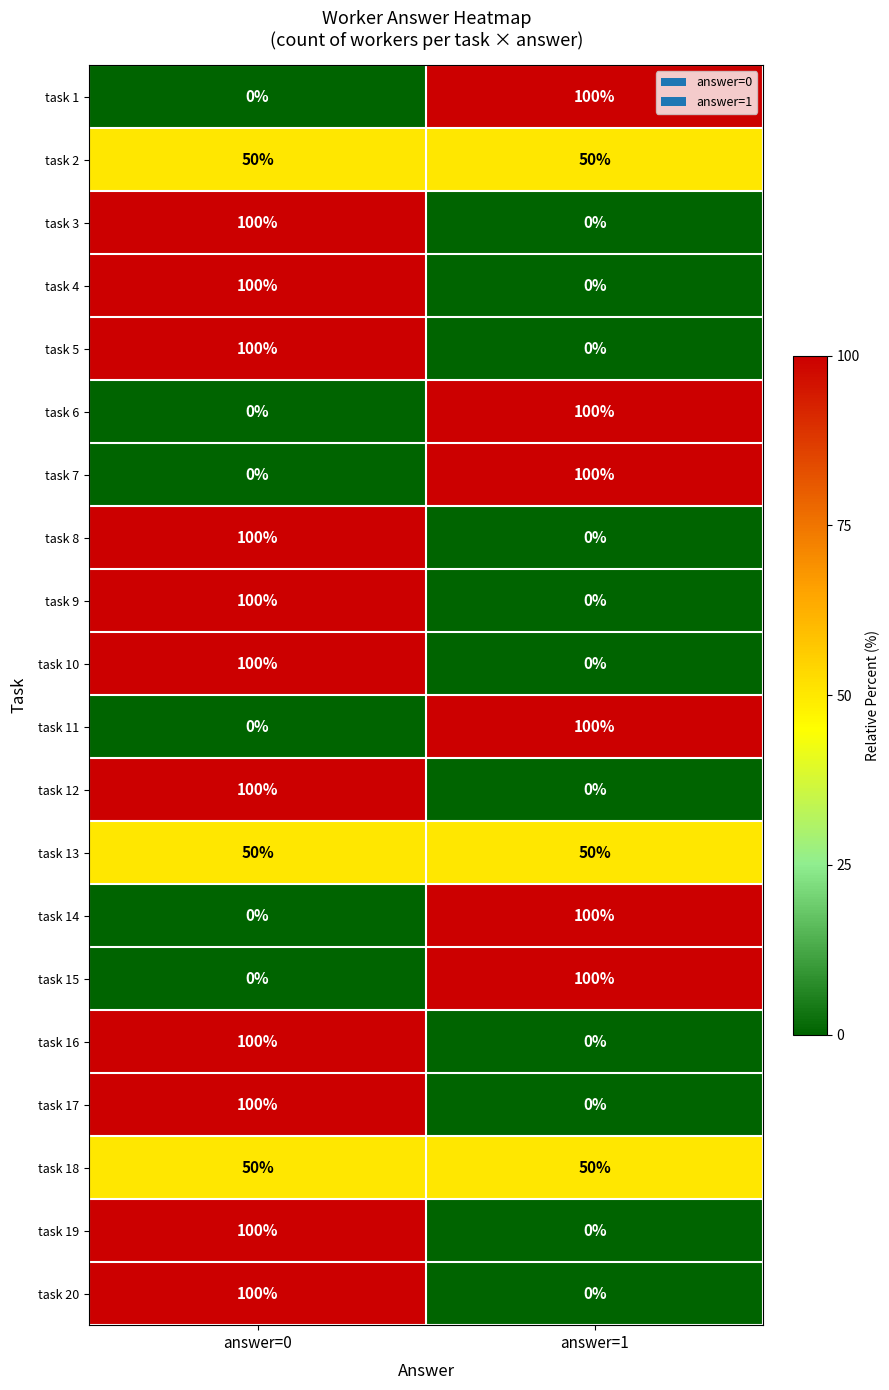

What is the difference between the maximum and minimum values in the task 11 series?

100